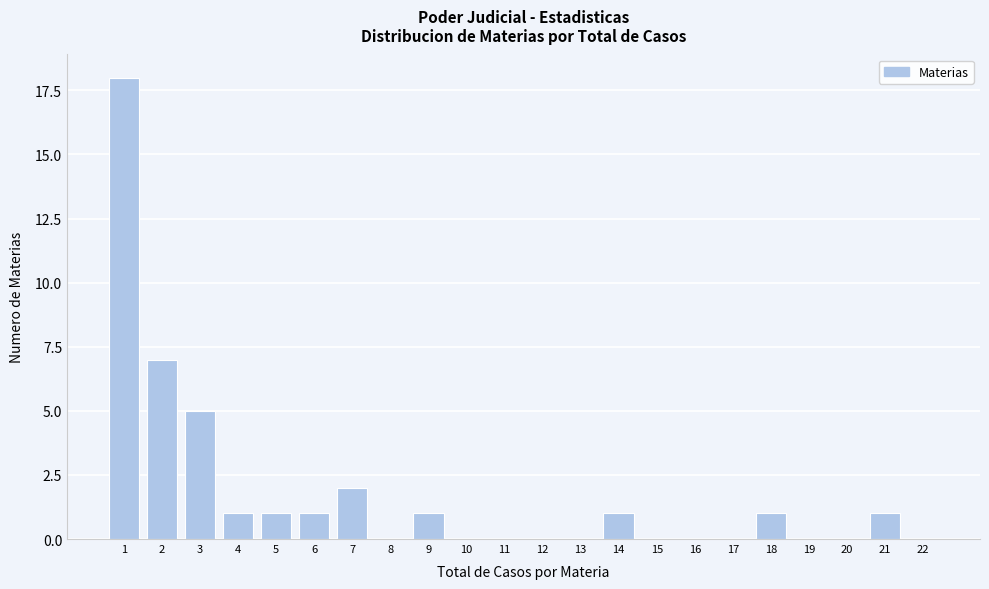

Reading left to right, what are all the values shown in this chart?

1=18	2=7	3=5	4=1	5=1	6=1	7=2	8=0	9=1	10=0	11=0	12=0	13=0	14=1	15=0	16=0	17=0	18=1	19=0	20=0	21=1	22=0